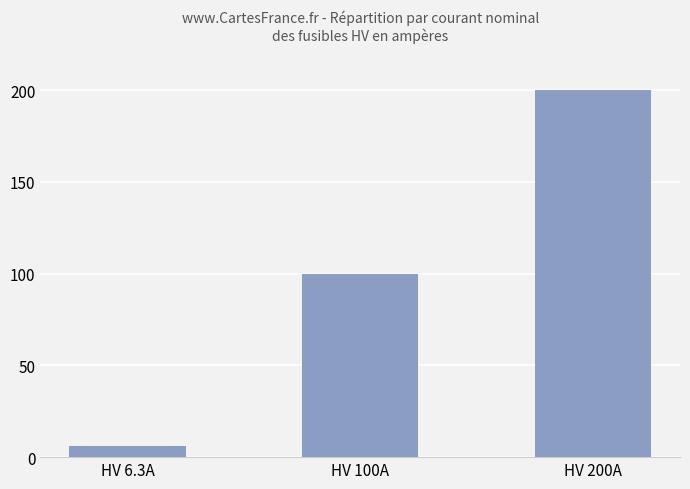

What is the minimum value shown in the chart?

6.3